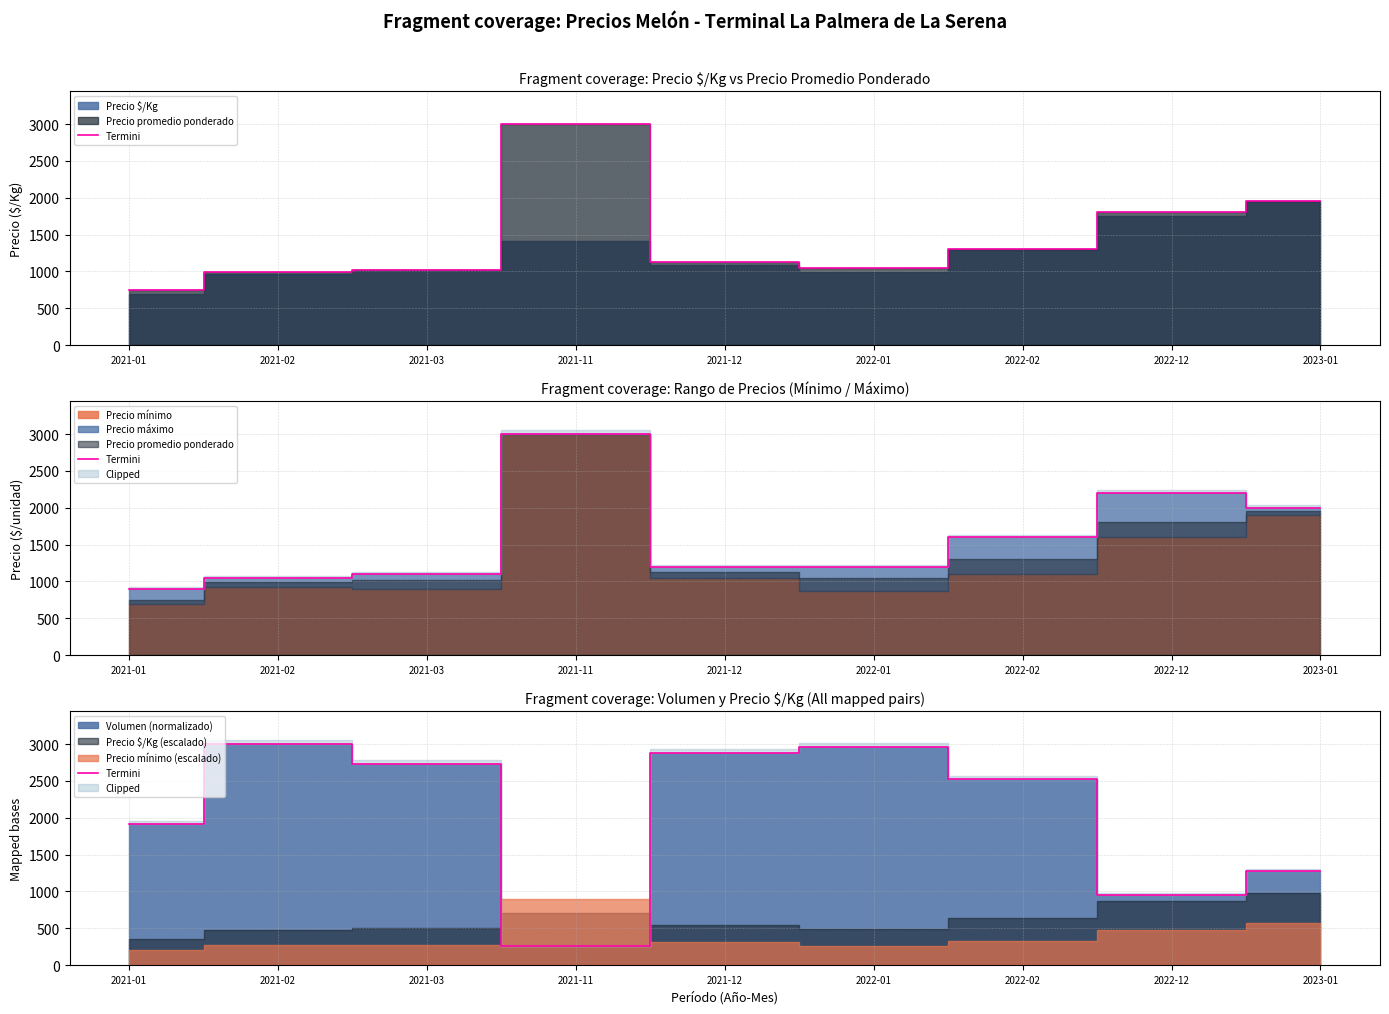

How many lines are shown in the chart?

1